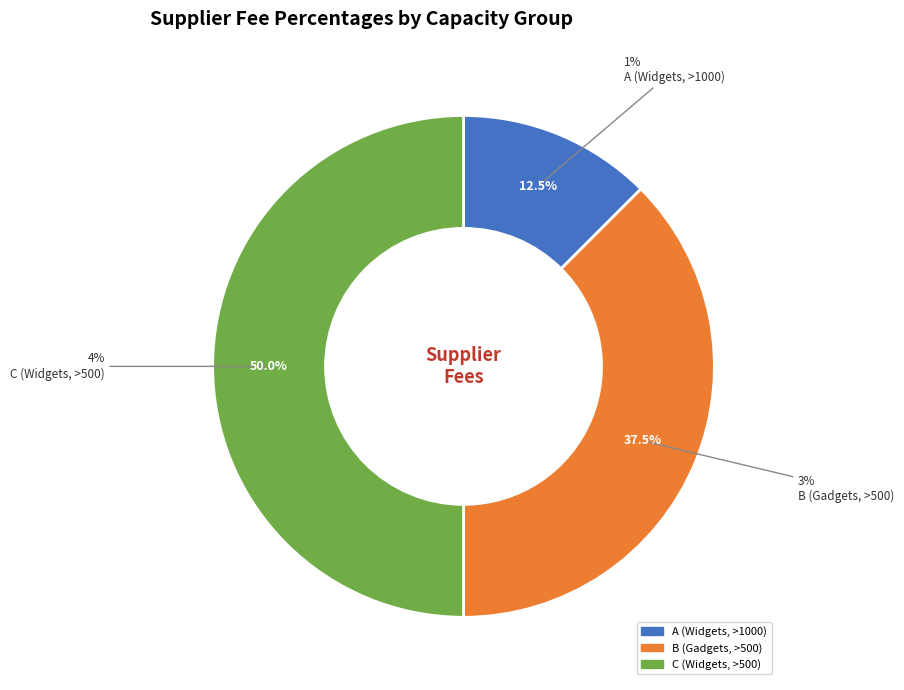

Count the number of slices in the pie.

3